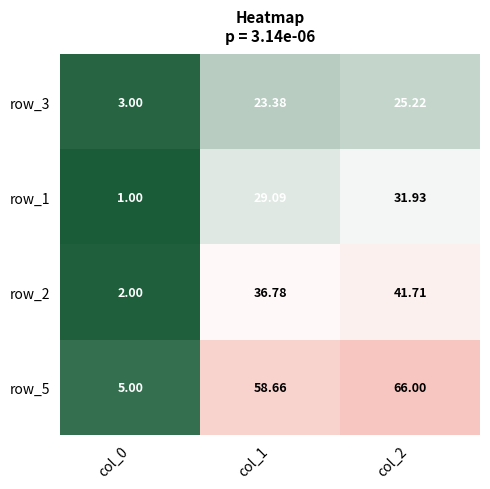

The value of row_1 at col_1 is 50.2. True or false?

False